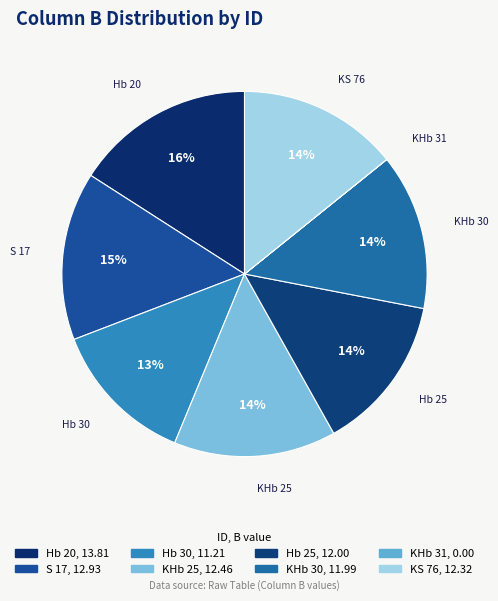

The KHb 30 slice represents 28% of the pie. True or false?

False